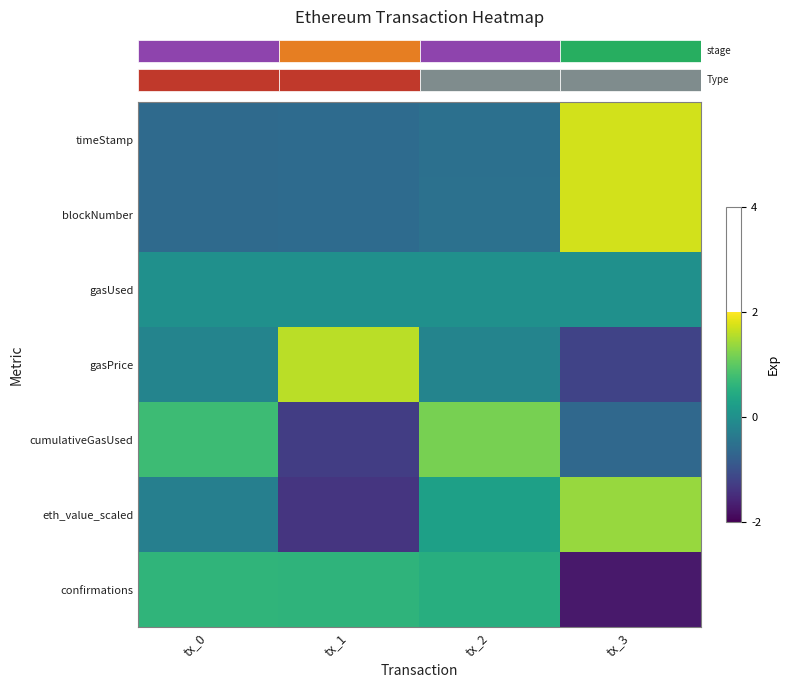

Count the number of data series in this chart.

7